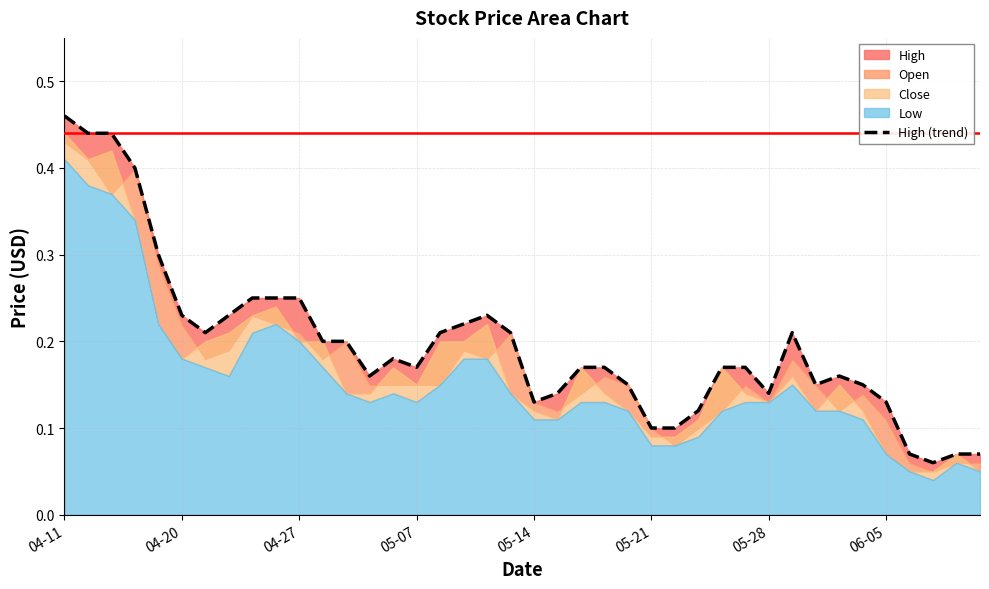

What position from the right is 29?

11